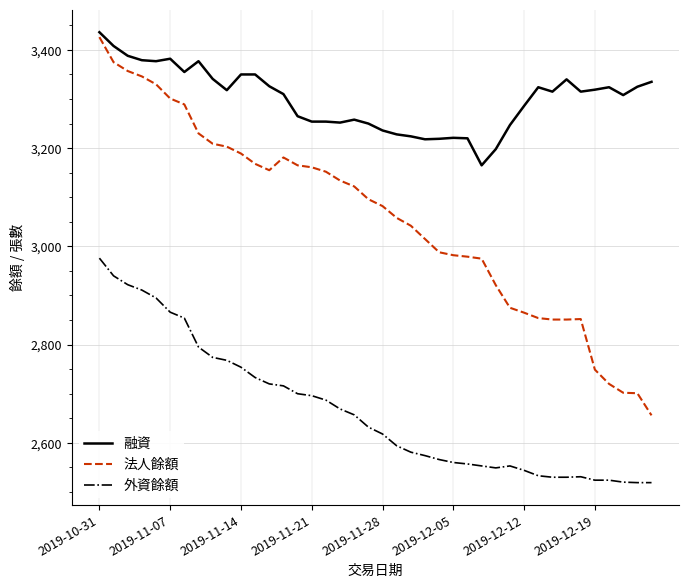

True or false: 法人餘額 and 外資餘額 cross at least once.

False